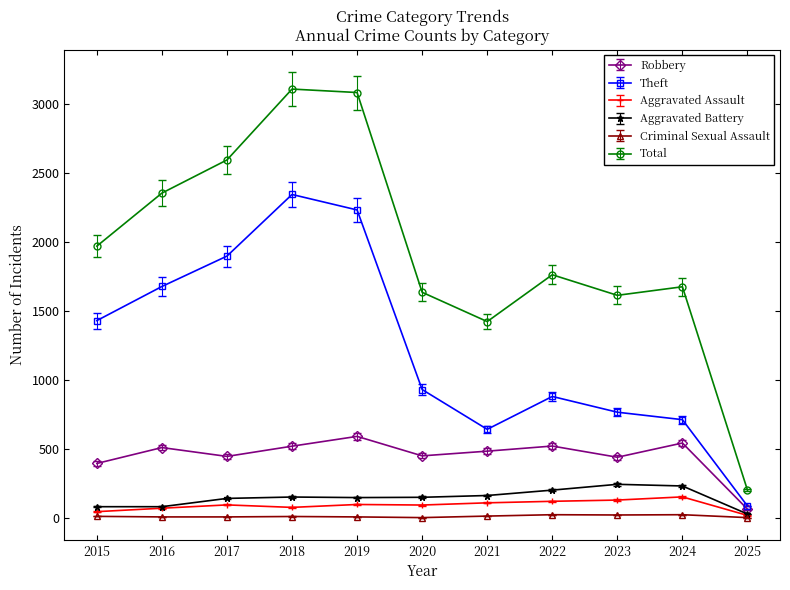

What is the difference between the second highest and second lowest values in the Aggravated Assault series?

84